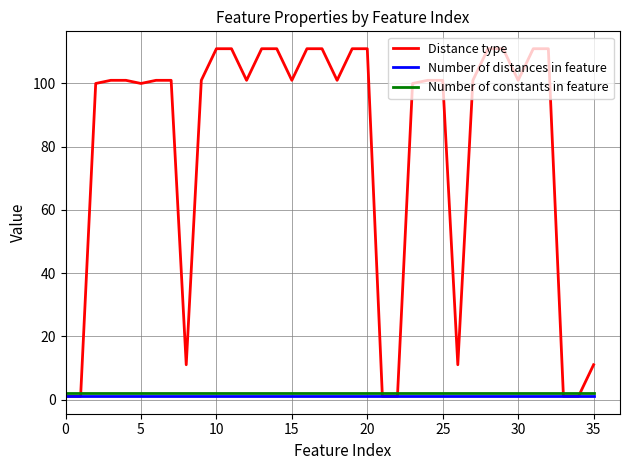

Which series has the largest total across all categories?

Distance type